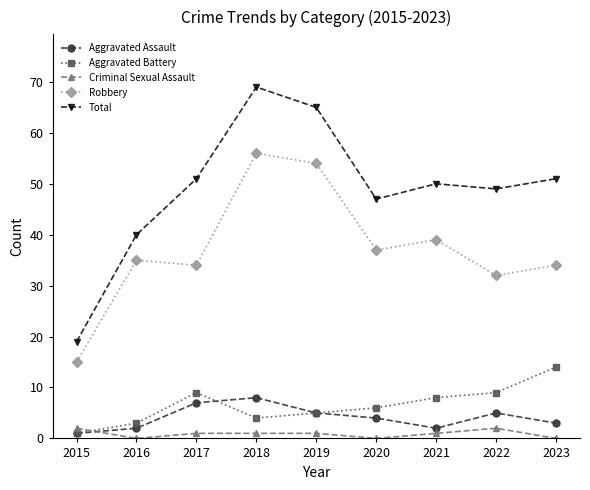

Does the chart have visible grid lines?

No